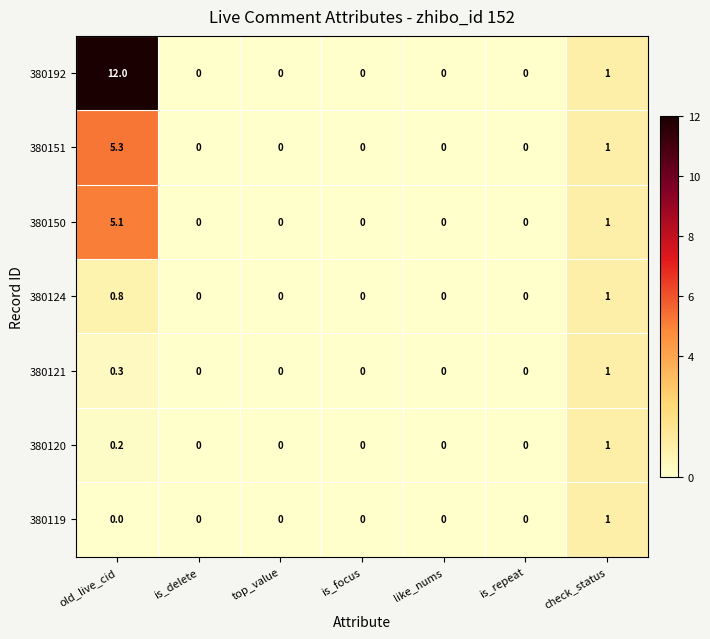

The 380192 series shows 1.0 at check_status. True or false?

True